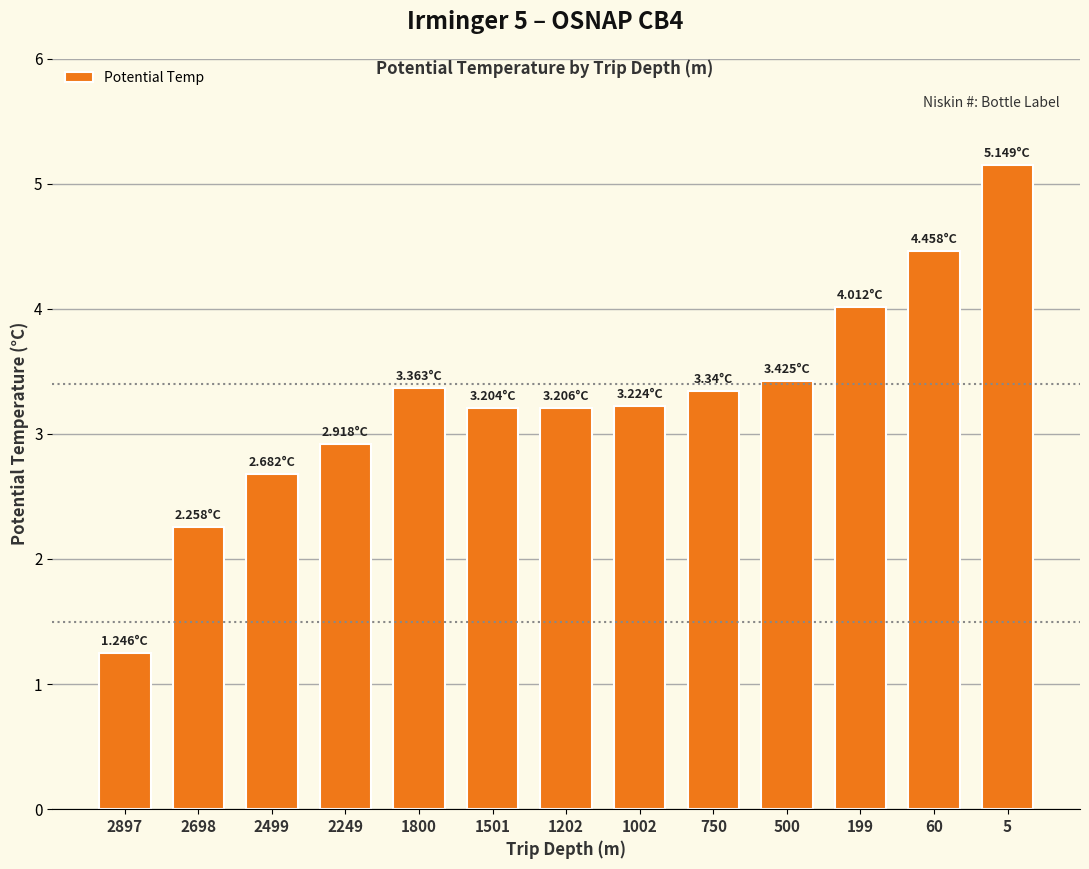

Approximately how many times larger is the value at 199 compared to 2249?

1.4